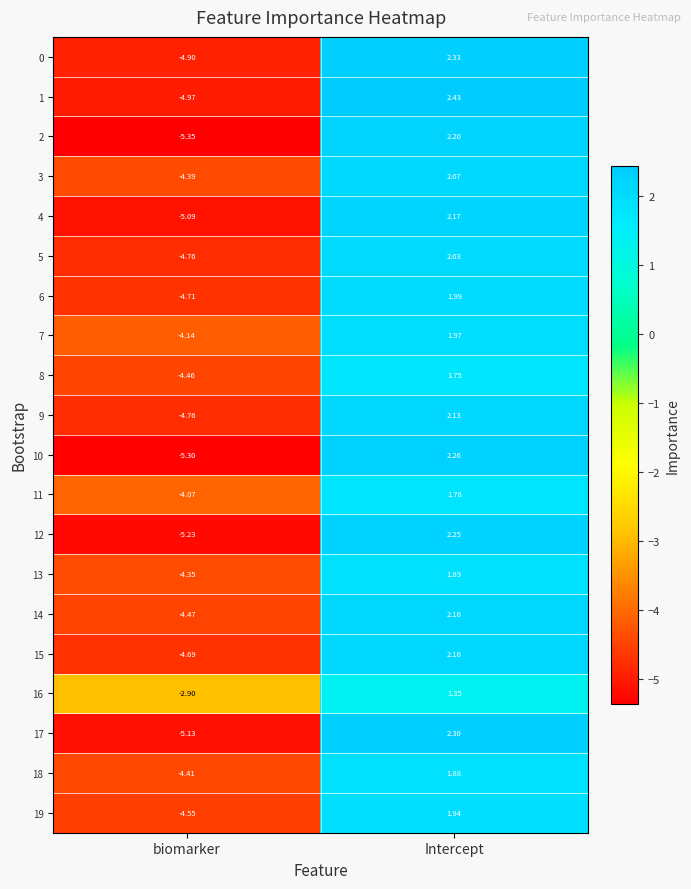

Which category has the lowest value across all series?

biomarker